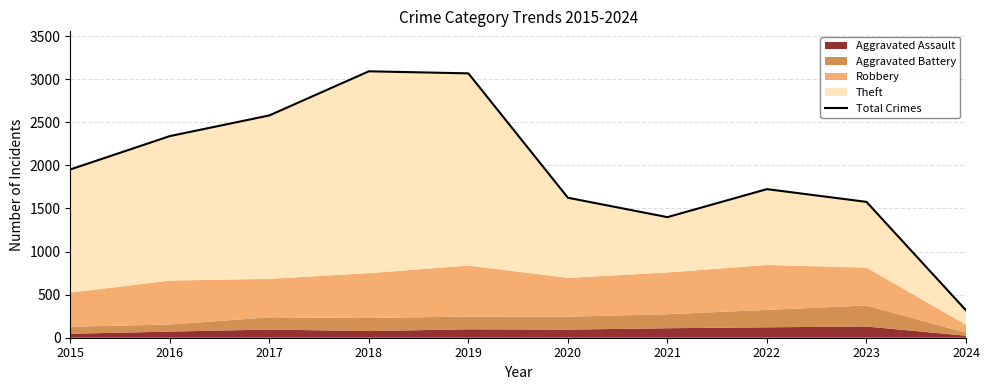

At which category does the data reach its first local peak?

2018